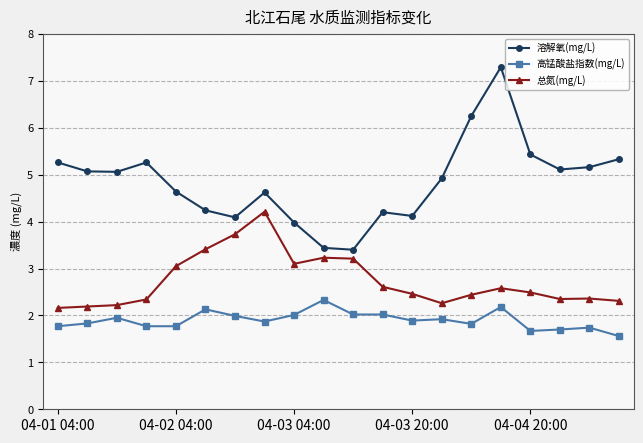

What is the value of the 溶解氧(mg/L) point at the 4th from the left?

5.3